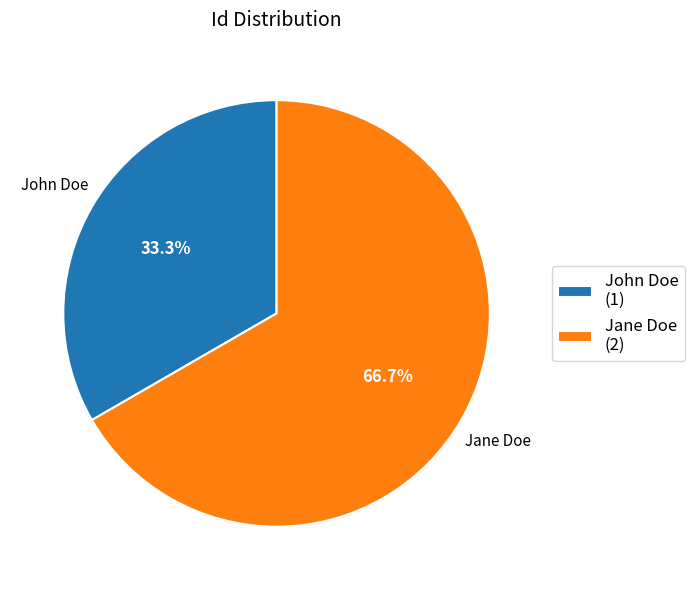

Which slice is the smallest?

John Doe